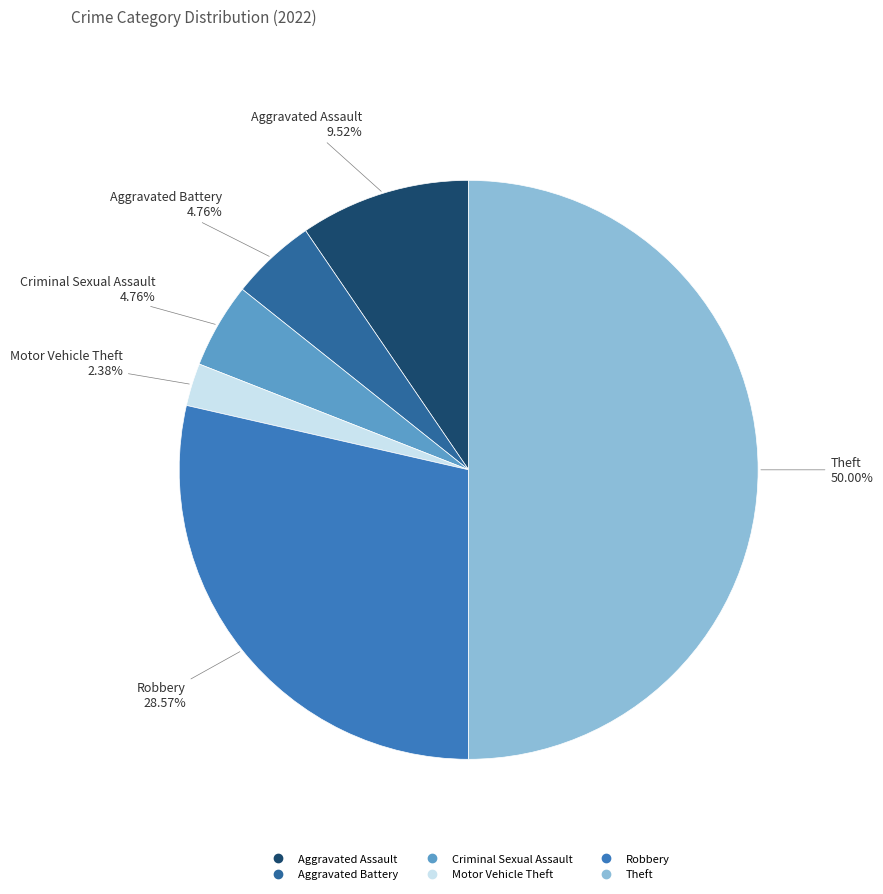

How many slices are in this pie chart?

6